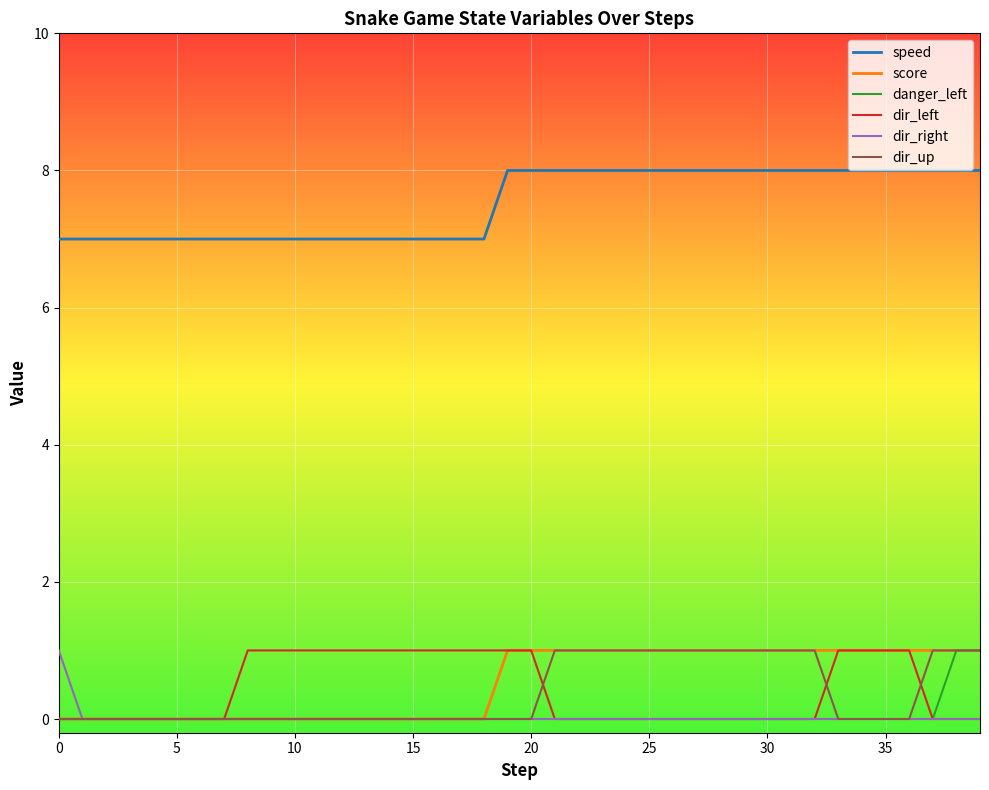

True or false: speed and dir_right intersect in this chart.

False